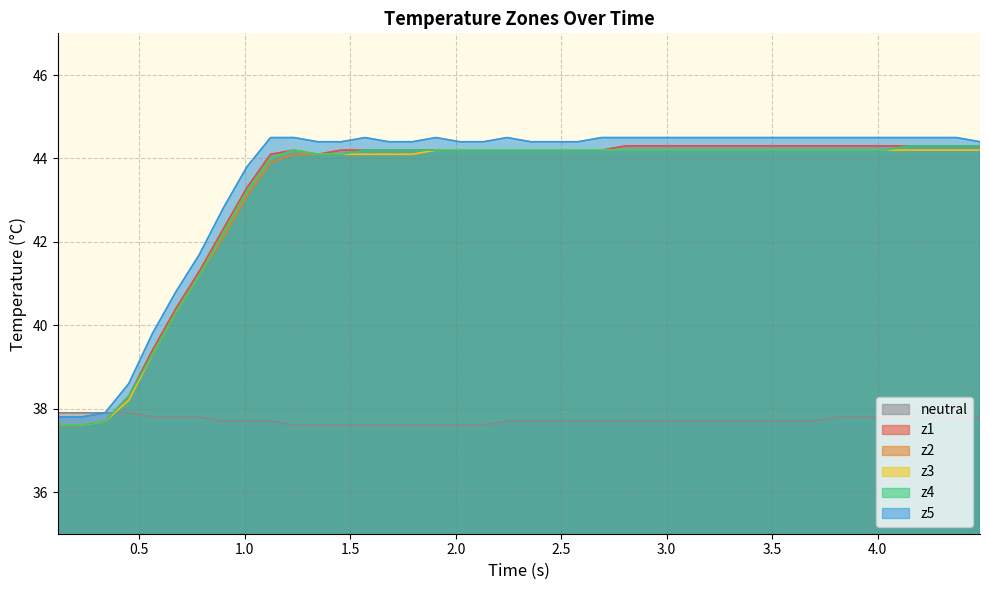

What are all the series names shown in the legend?

neutral, z1, z2, z3, z4, z5